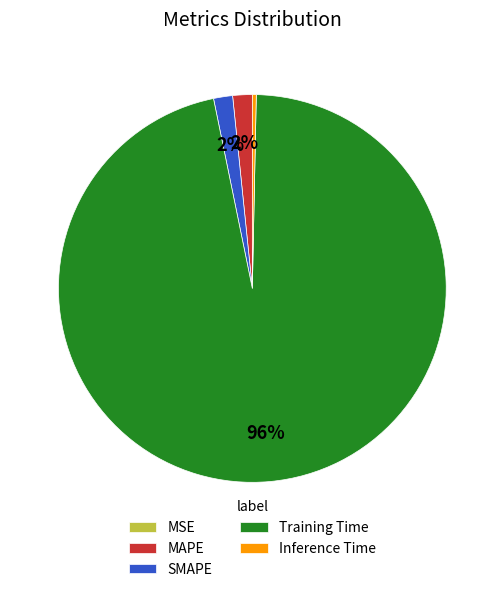

What percentage is the SMAPE slice, to the nearest percent?

2%